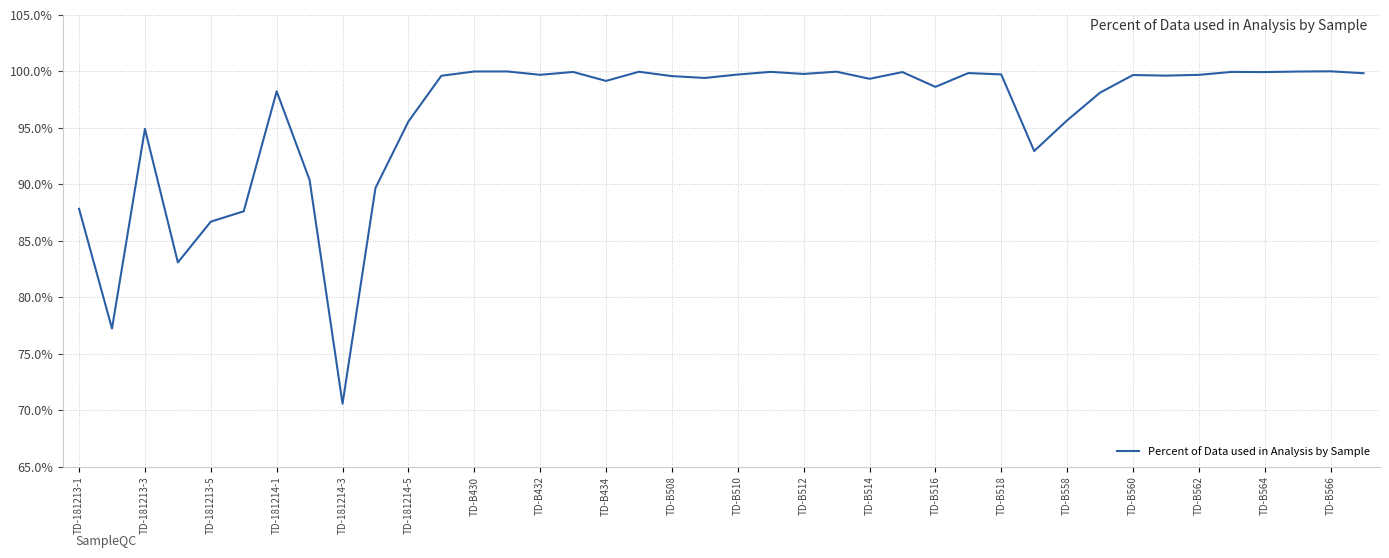

What is the difference between the maximum and minimum values?

29.4